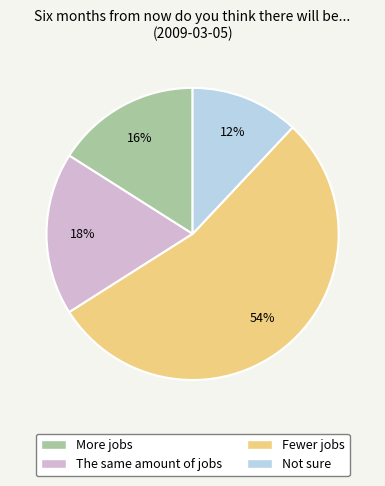

To the nearest percent, what percentage of the pie is More jobs?

16%